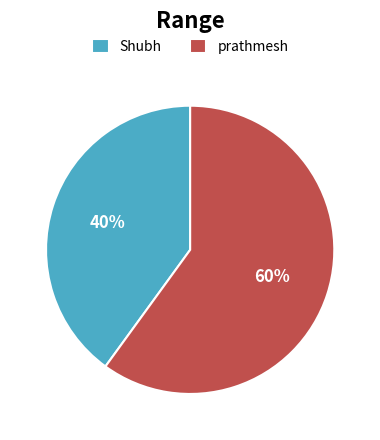

How many slices are in this pie chart?

2